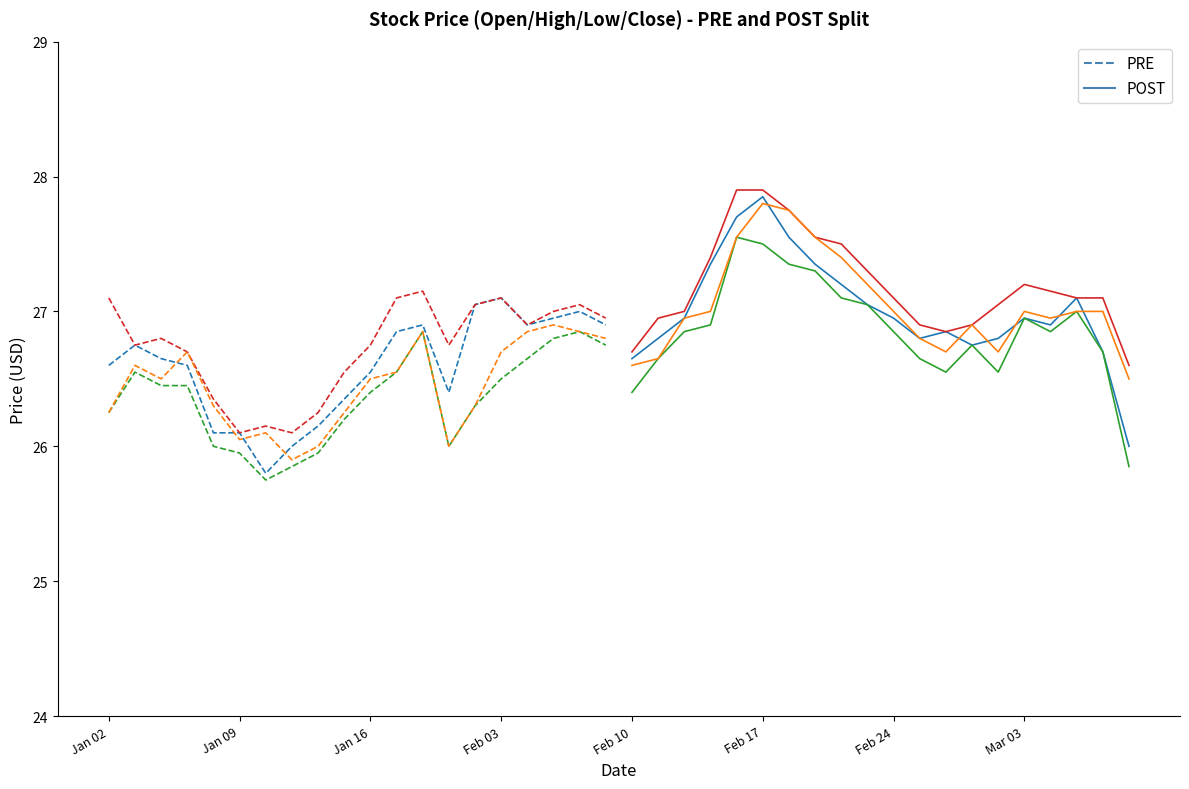

Reading left to right, extract all data points from this chart.

PRE_Close: 26.6	26.8	26.6	26.6	26.1	26.1	25.8	26.0	26.1	26.4	26.5	26.9	26.9	26.4	27.0	27.1	26.9	27.0	27.0	26.9
POST_Close: 26.6	26.8	27.0	27.4	27.7	27.9	27.5	27.4	27.2	27.0	27.0	26.8	26.9	26.8	26.8	27.0	26.9	27.1	26.7	26.0